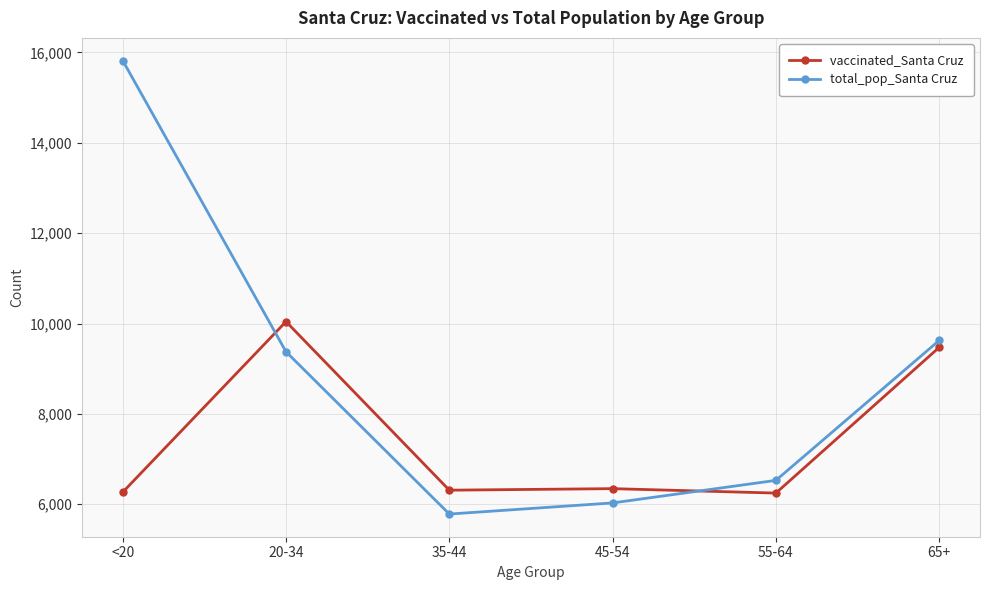

In vaccinated_Santa Cruz, how many points are lower than both neighbors (excluding endpoints)?

2